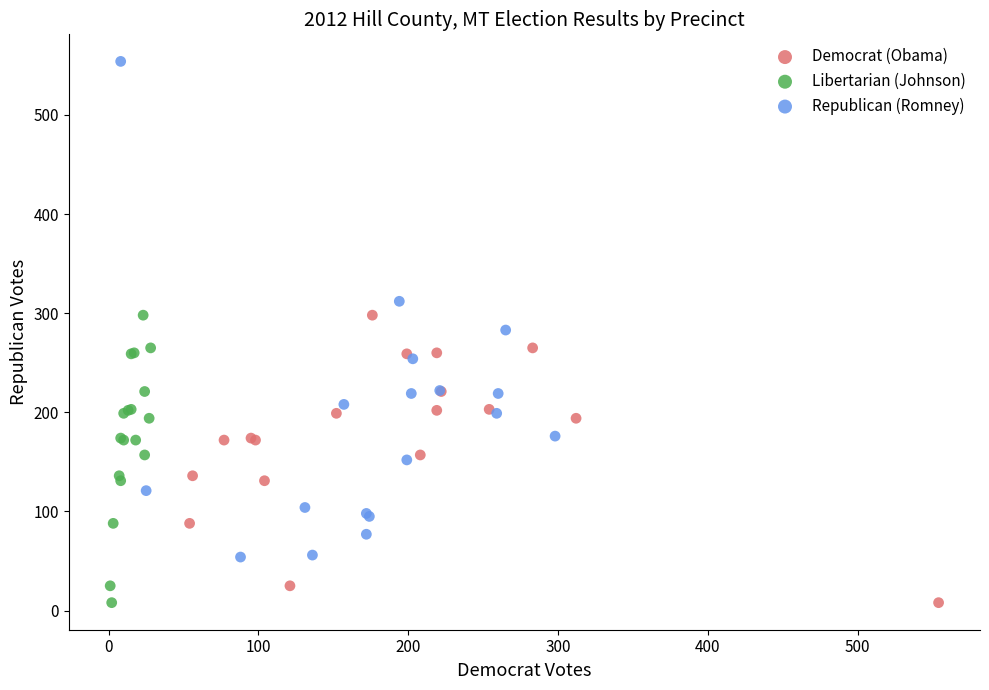

What are all the series names shown in the legend?

Democrat (Obama), Libertarian (Johnson), Republican (Romney)